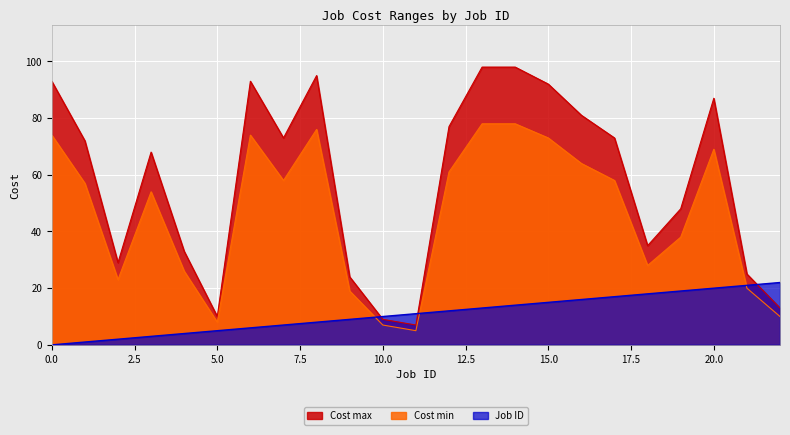

Which series has the widest spread of values?

Cost max